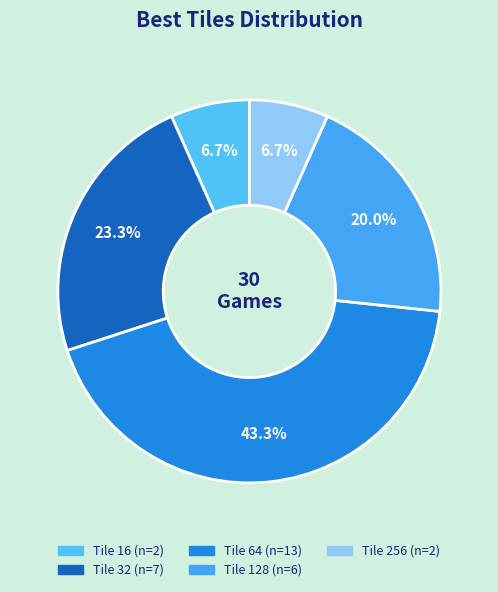

How many slices are in this pie chart?

5